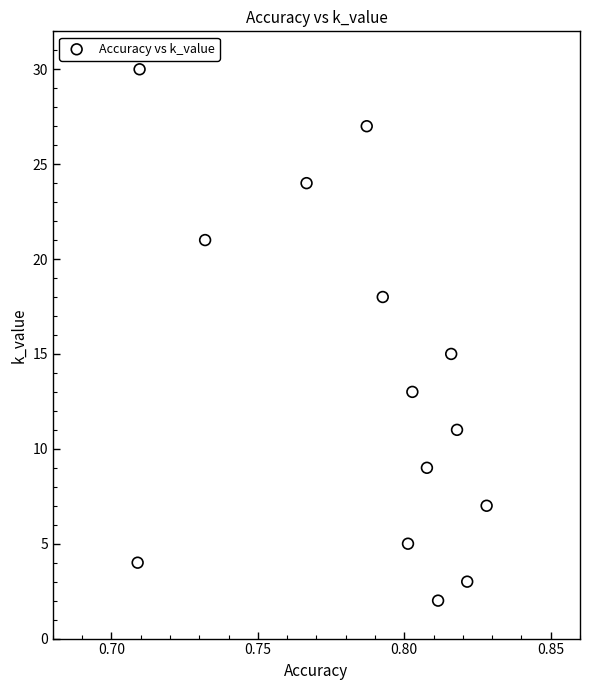

What Y value in the scatter plot is closest to 16?

15